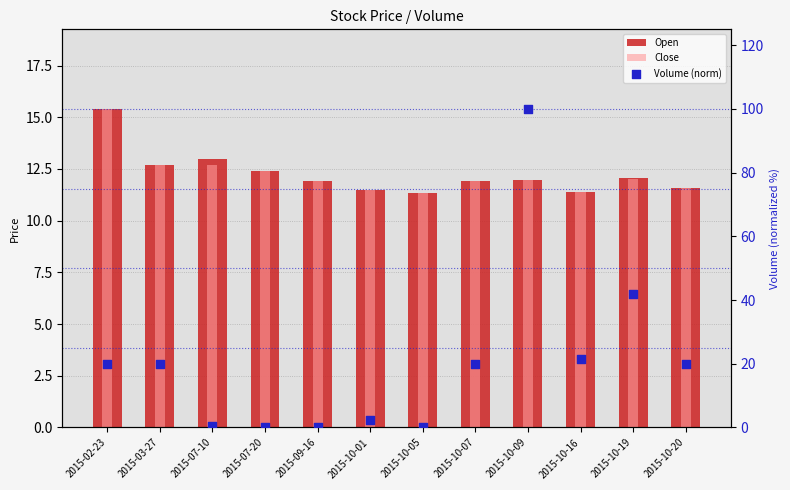

At how many categories does at least one series exceed 49?

1